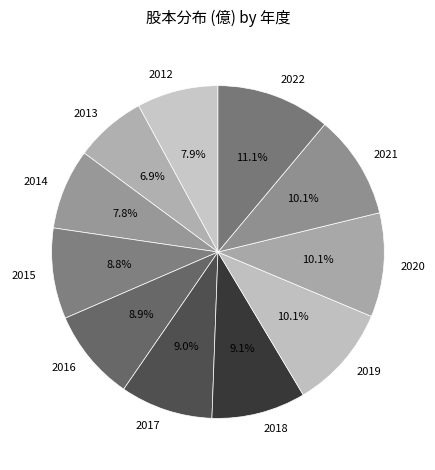

How much of the chart is everything except 2019?

89.9%